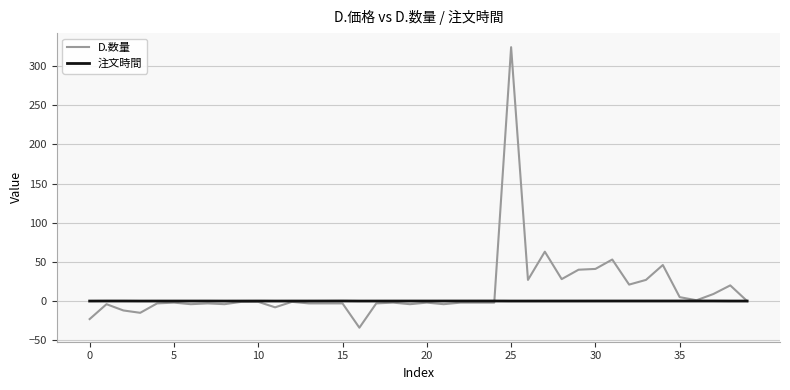

List the series in order of their peak value, lowest first.

注文時間, D.数量